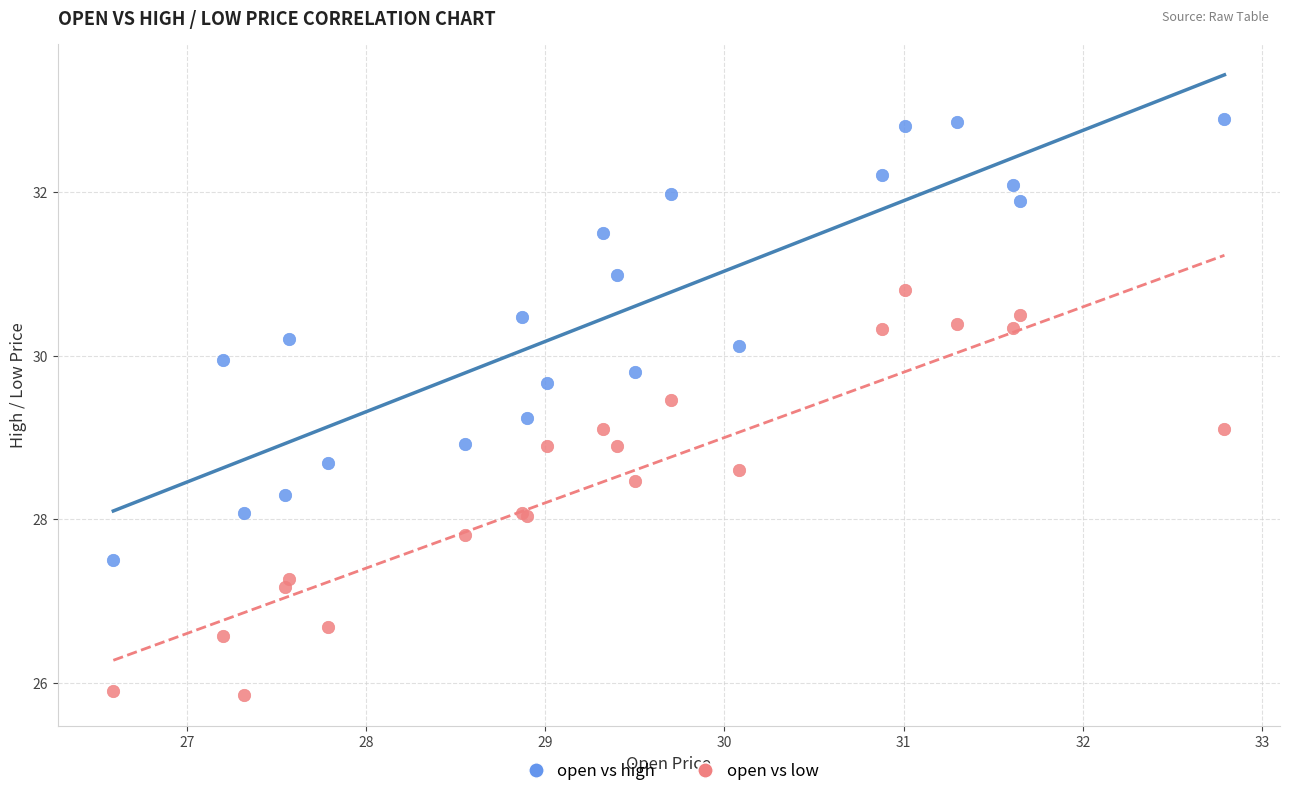

Which series contains the lowest Y value?

open vs low